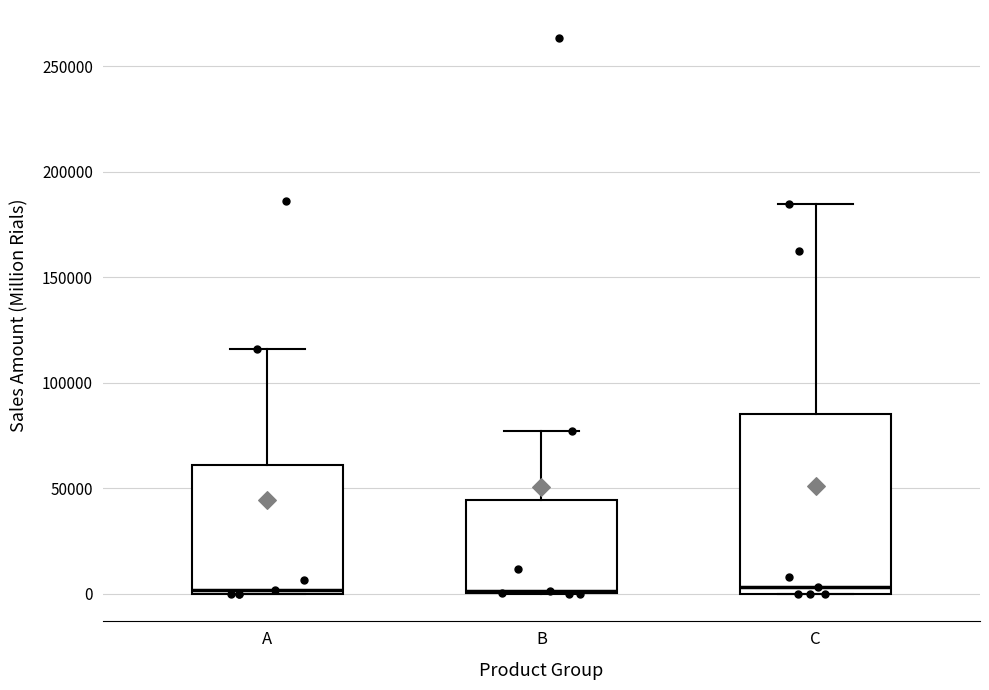

Reading left to right, transcribe this box plot: for each box, give where its median line is, the range the box spans, and where its two whiskers end, as read against the y-axis. The values are not printed on the chart, so give them approximately, as read against the axis.

A: median 0 (just above the box's lower edge), box 0 to 60000, whiskers 0 to 115000
B: median 0, box 0 to 45000, whiskers 0 to 75000
C: median 5000, box 0 to 85000, whiskers 0 to 185000